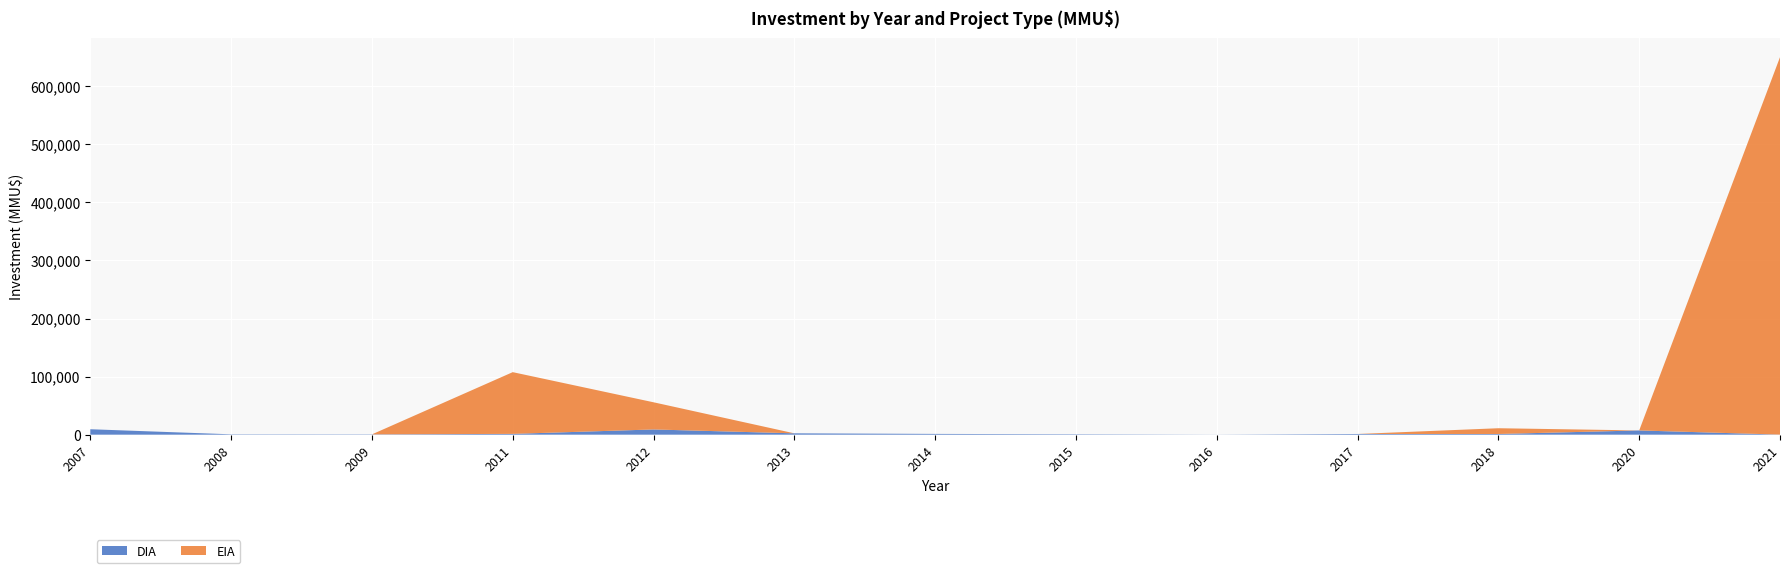

At which category is the sum across all series the highest?

2021